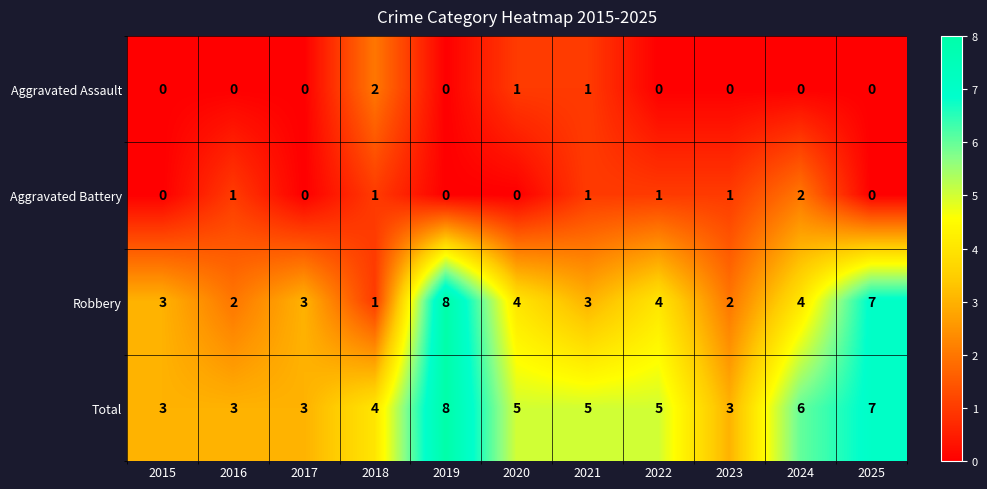

Which category has the highest value in the Aggravated Battery series?

2024